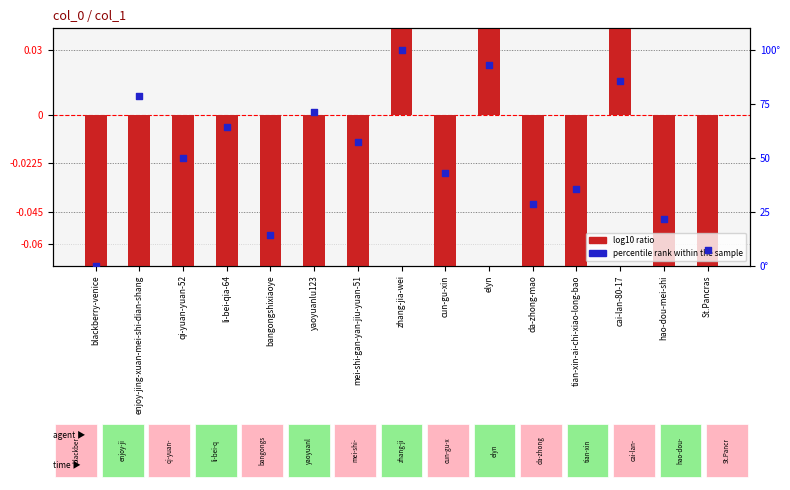

Which series has the largest Y range (max minus min)?

percentile rank within the sample